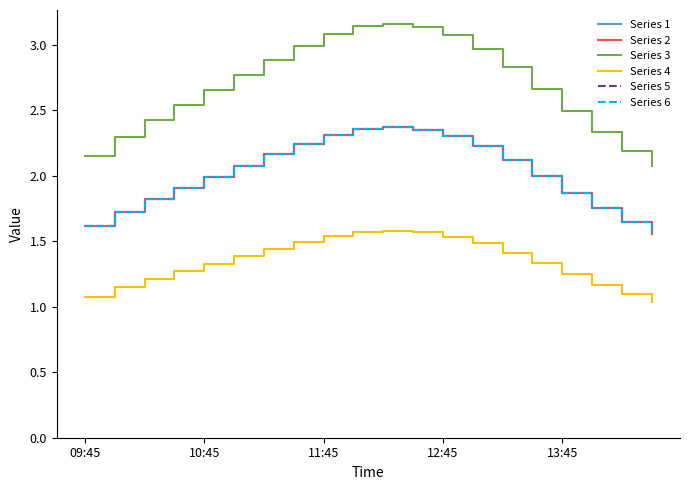

True or false: Series 2 and Series 4 cross at least once.

False